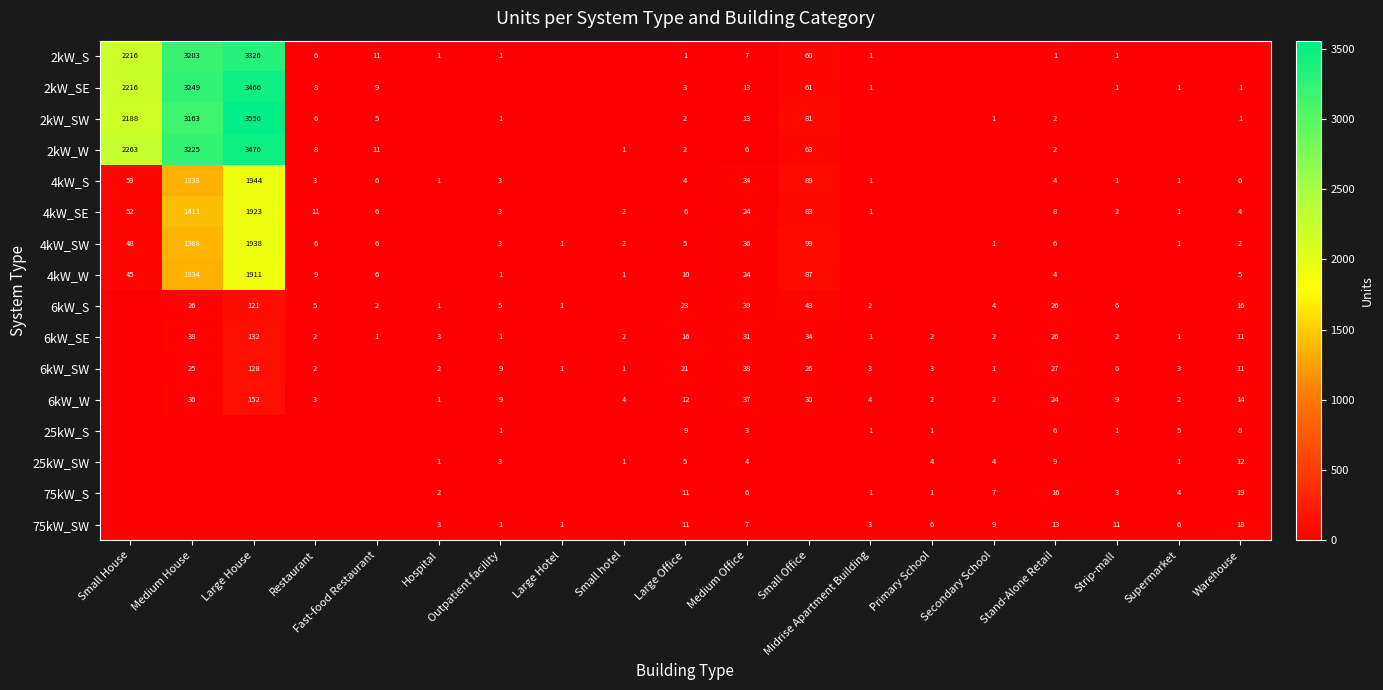

What is the maximum value shown in the chart?

3556